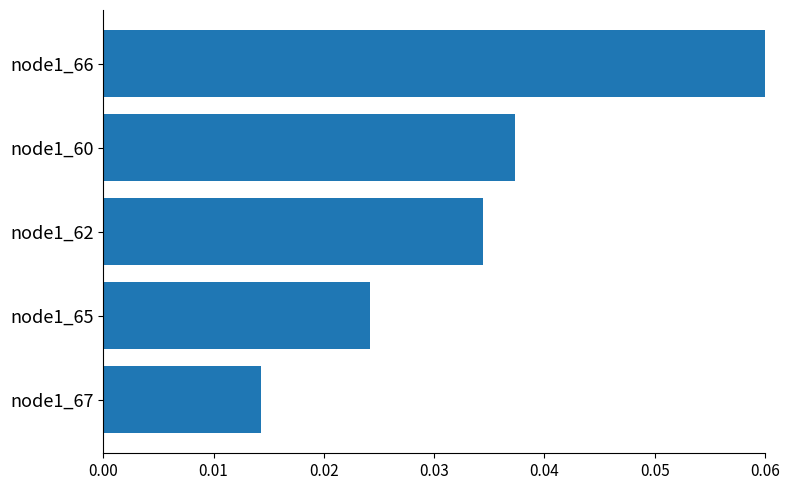

The value at node1_60 is 0.1. True or false?

False